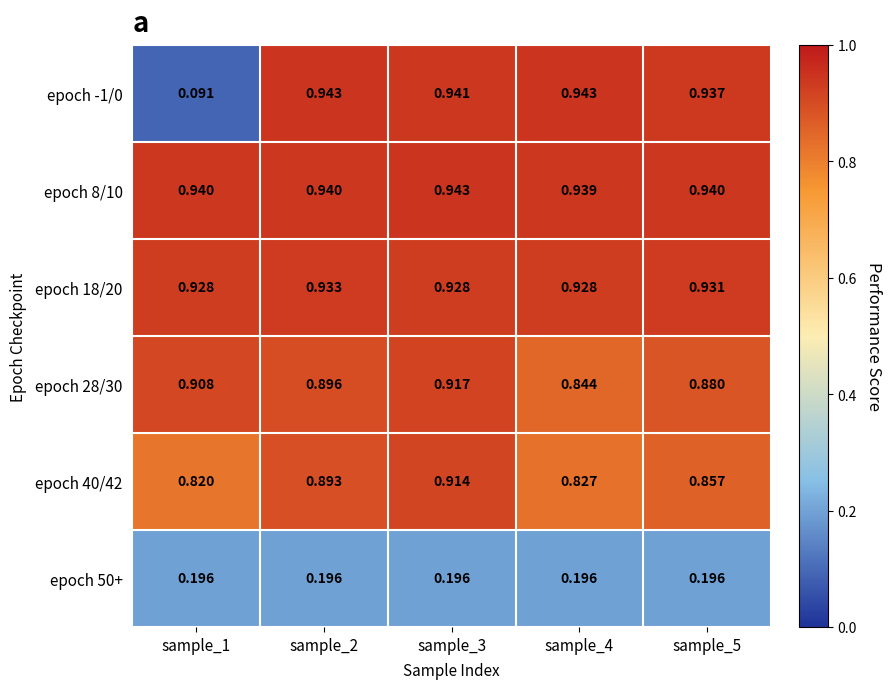

Is the value of epoch 28/30 at sample_5 greater than the value of epoch 18/20 at sample_2?

No